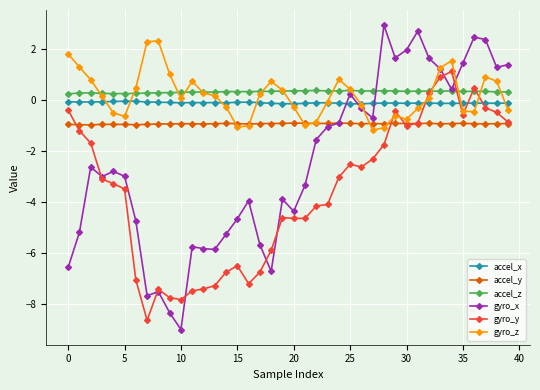

True or false: gyro_z has more than 2 interior local peaks.

True